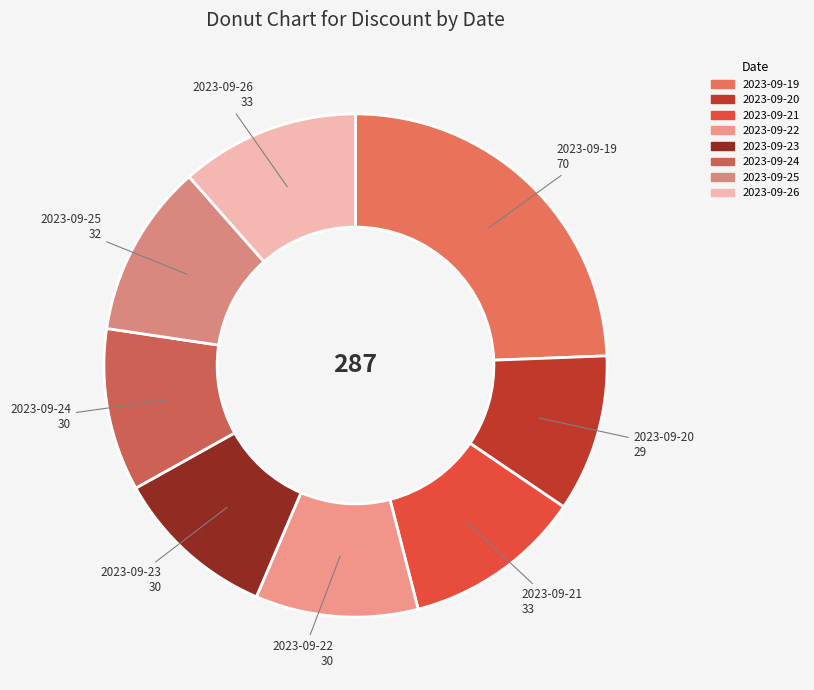

How many segments does this pie chart have?

8